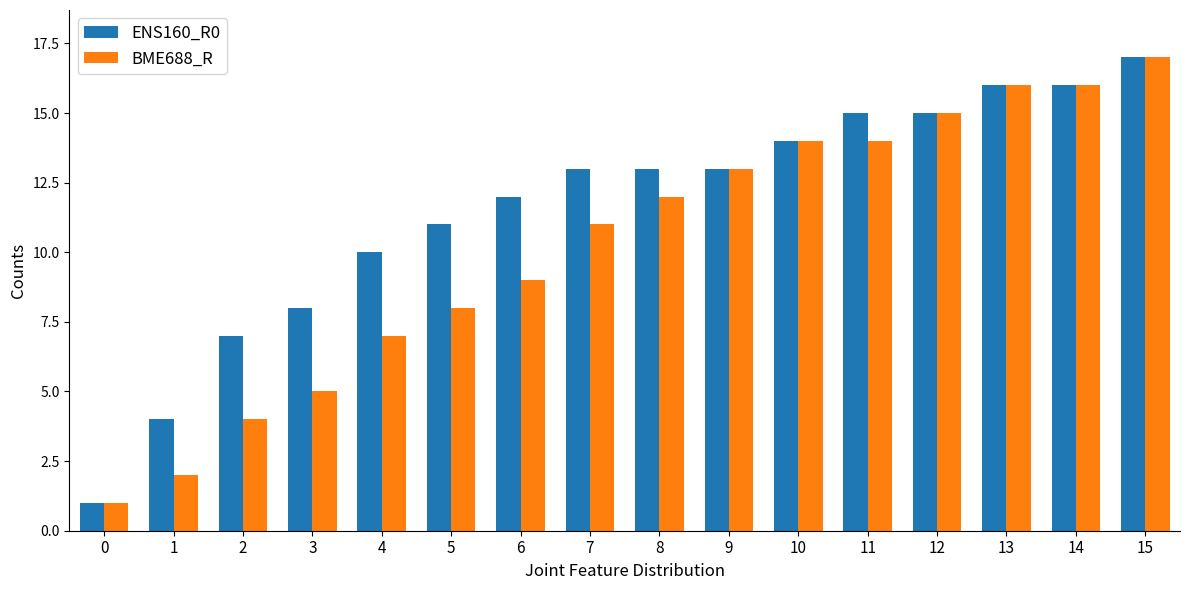

Between 7 and 15, which series saw the biggest shift?

BME688_R